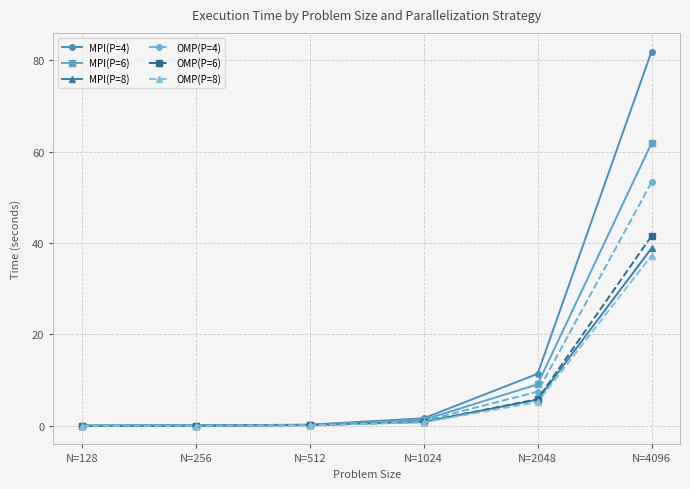

Does the chart display data point markers on the line(s)?

Yes